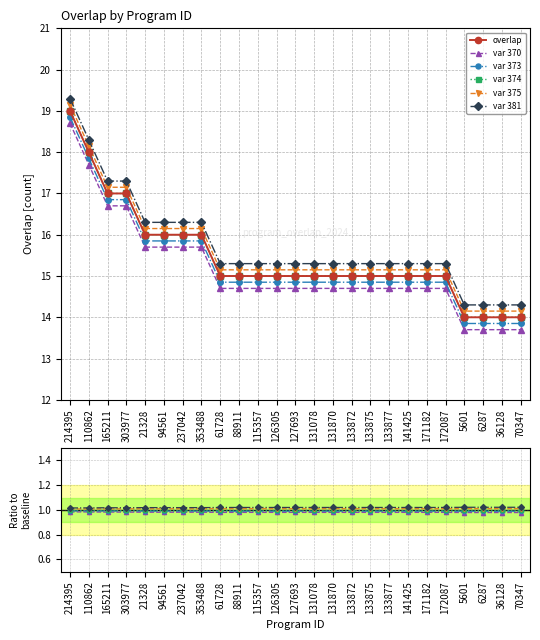

At which label does overlap first exceed 15?

214395